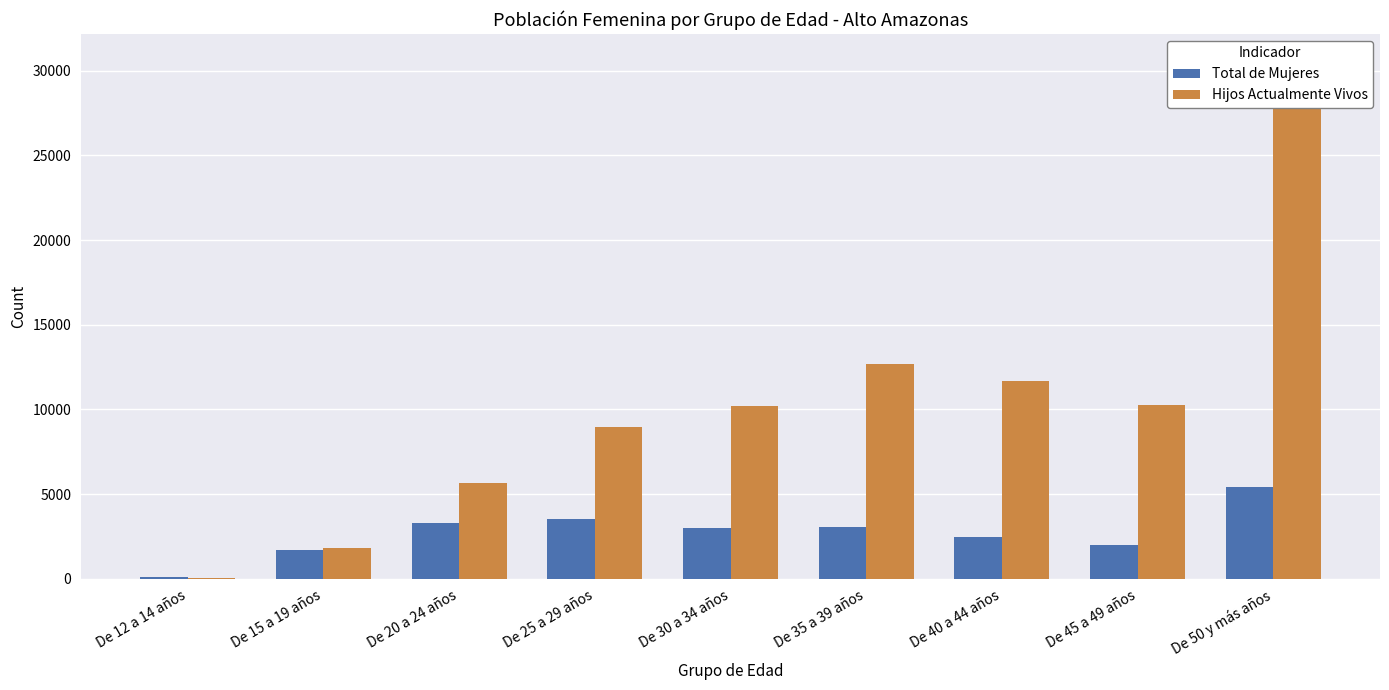

What is the total value across all series at De 35 a 39 años?

15731